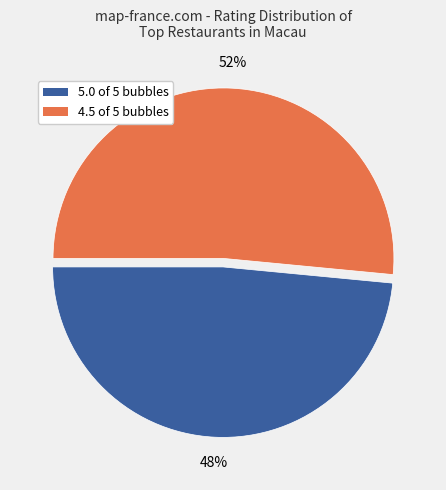

Which slice is the largest?

4.5 of 5 bubbles